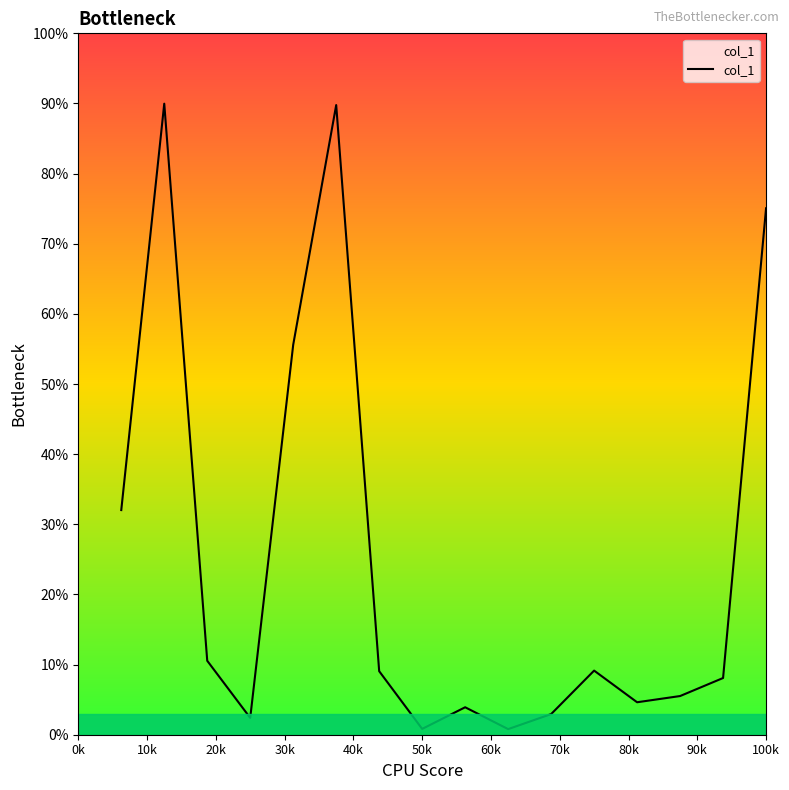

What is the greatest value displayed?

90.0